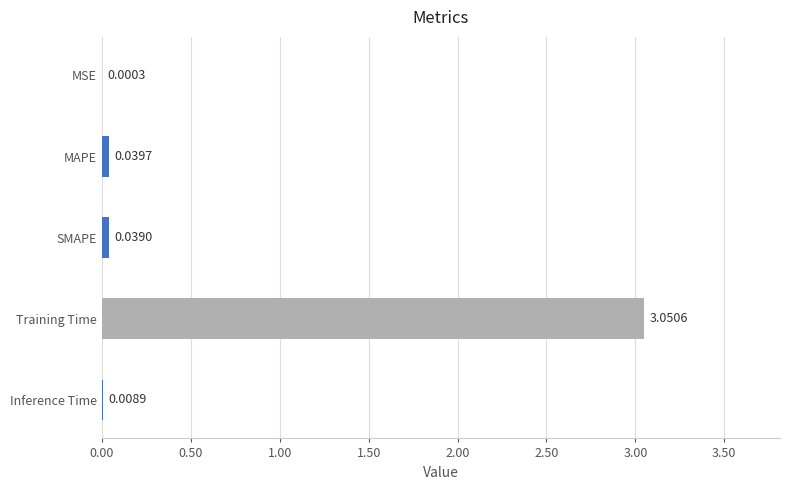

Which has a higher value, MAPE or MSE?

MAPE